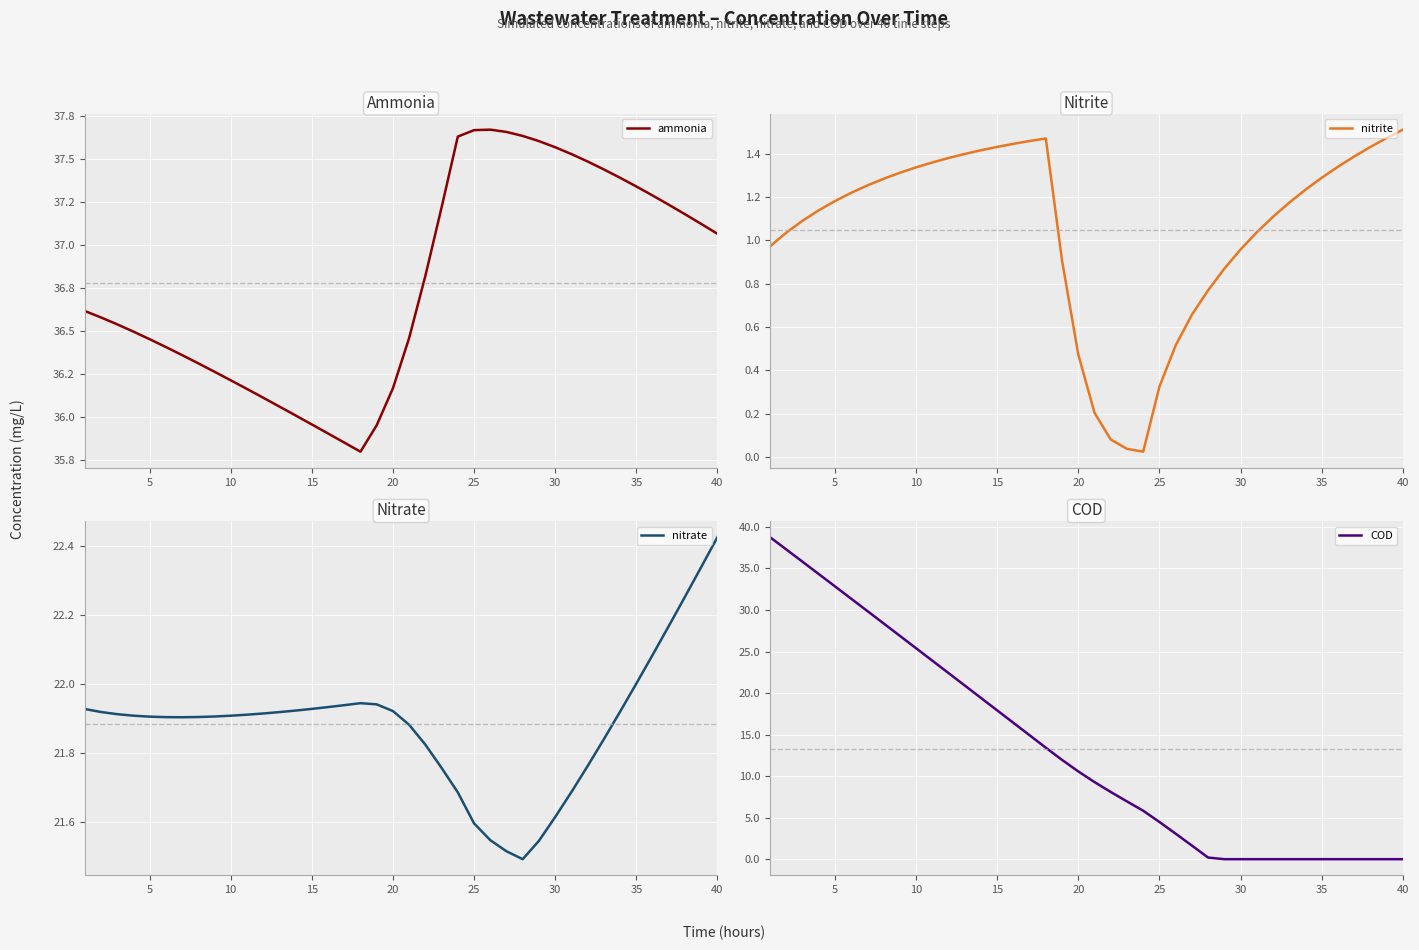

At which label does nitrite reach its peak?

40